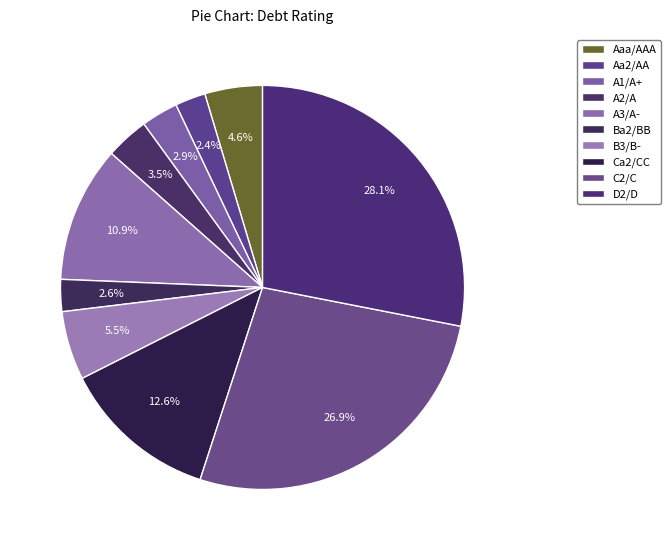

What percentage is the A2/A slice, to the nearest percent?

4%